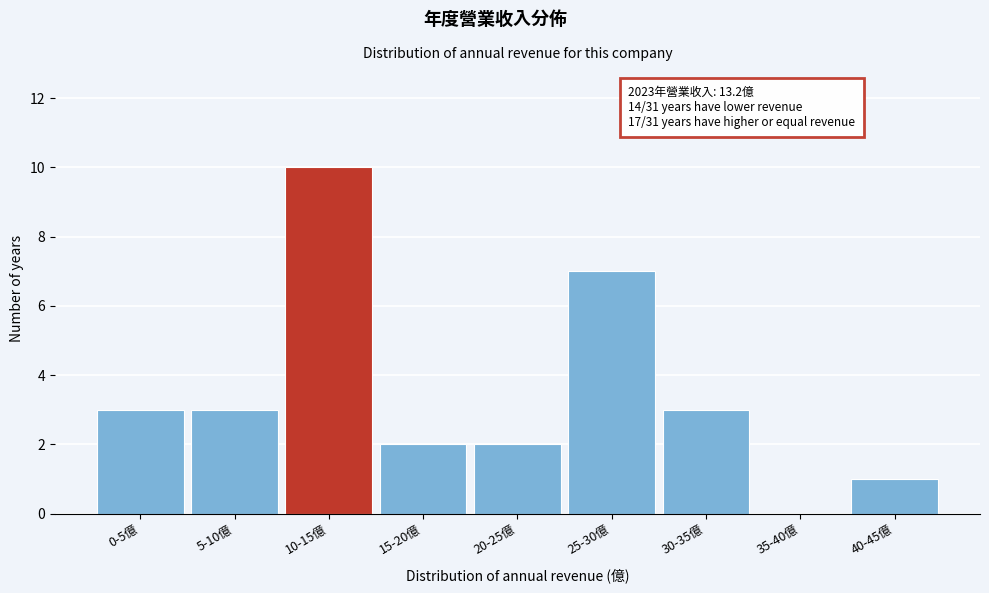

Reading left to right, what are all the values shown in this chart?

0-5億=3	5-10億=3	10-15億=10	15-20億=2	20-25億=2	25-30億=7	30-35億=3	35-40億=0	40-45億=1